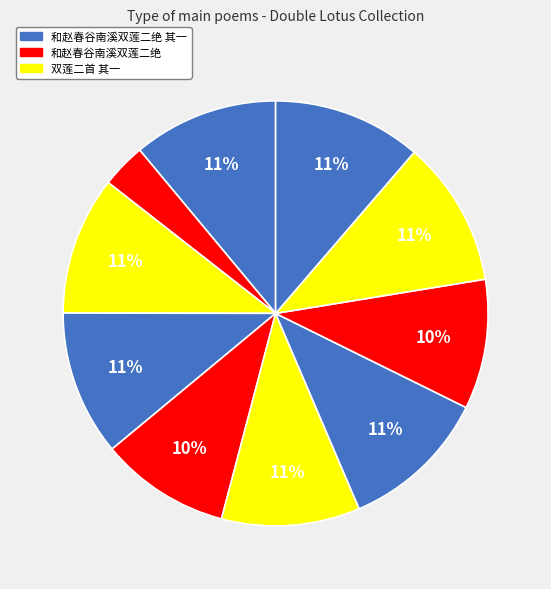

Count the number of slices in the pie.

10